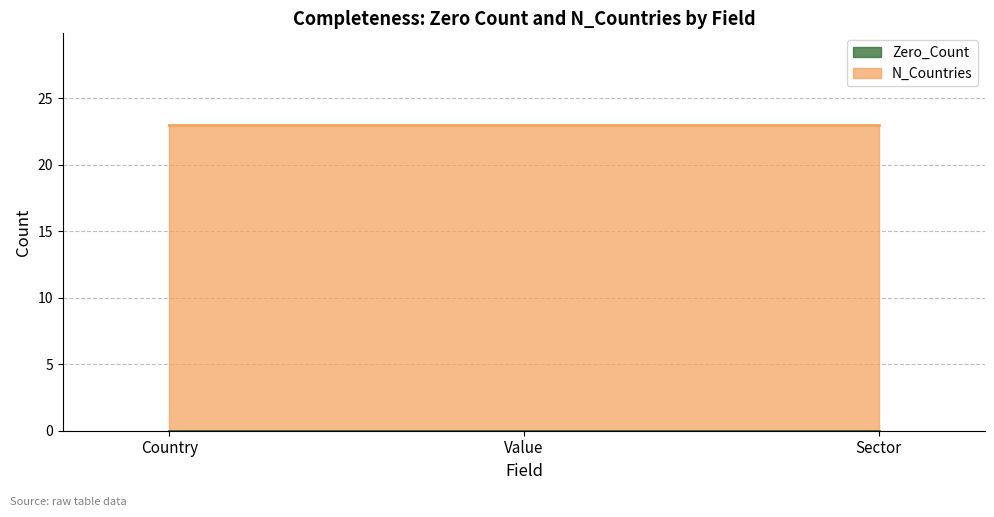

Which series changed the most between Country and Value?

Zero_Count